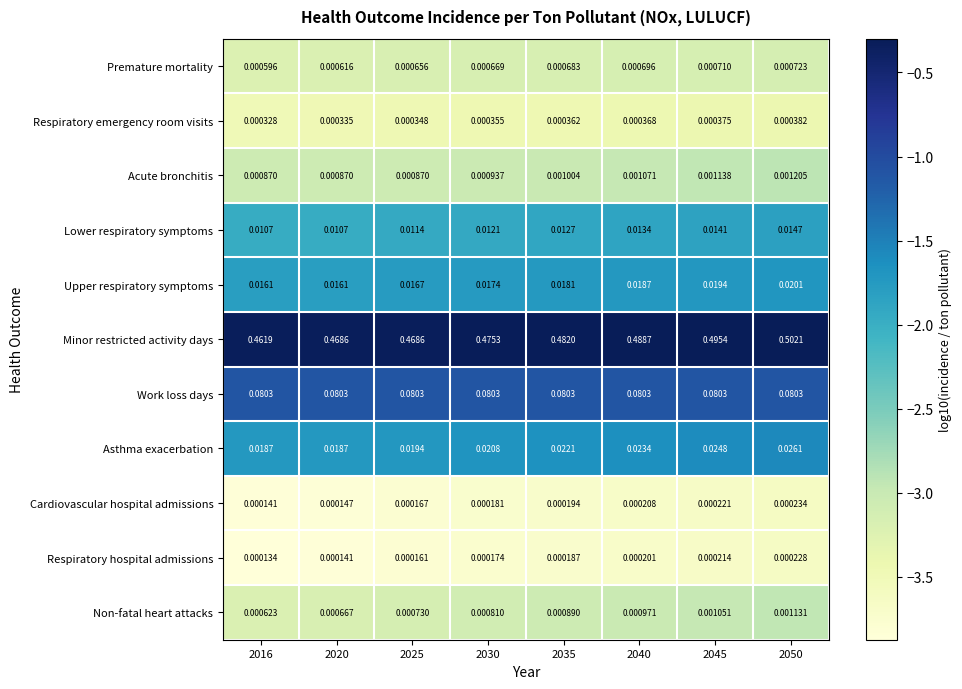

Rank the series by their maximum value, from lowest to highest.

Respiratory hospital admissions, Cardiovascular hospital admissions, Respiratory emergency room visits, Premature mortality, Non-fatal heart attacks, Acute bronchitis, Lower respiratory symptoms, Upper respiratory symptoms, Asthma exacerbation, Work loss days, Minor restricted activity days